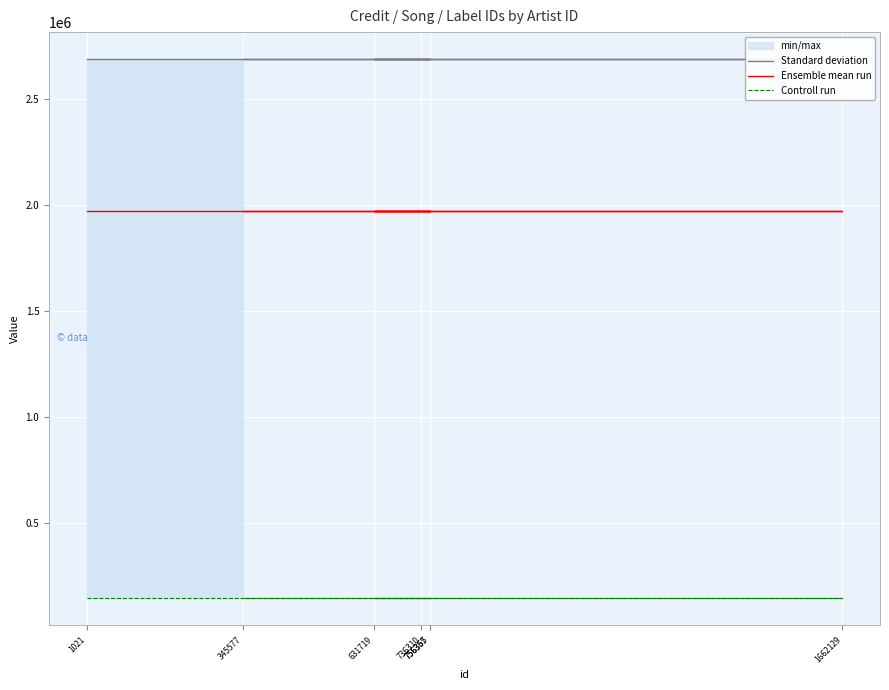

What is the spread (max minus min) of values at 1021?

2543670